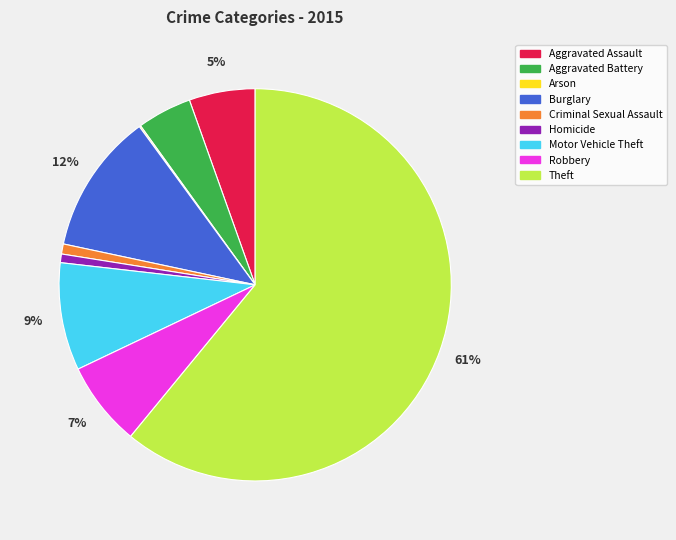

To the nearest percent, what is the difference between the largest and smallest slice percentages?

61%